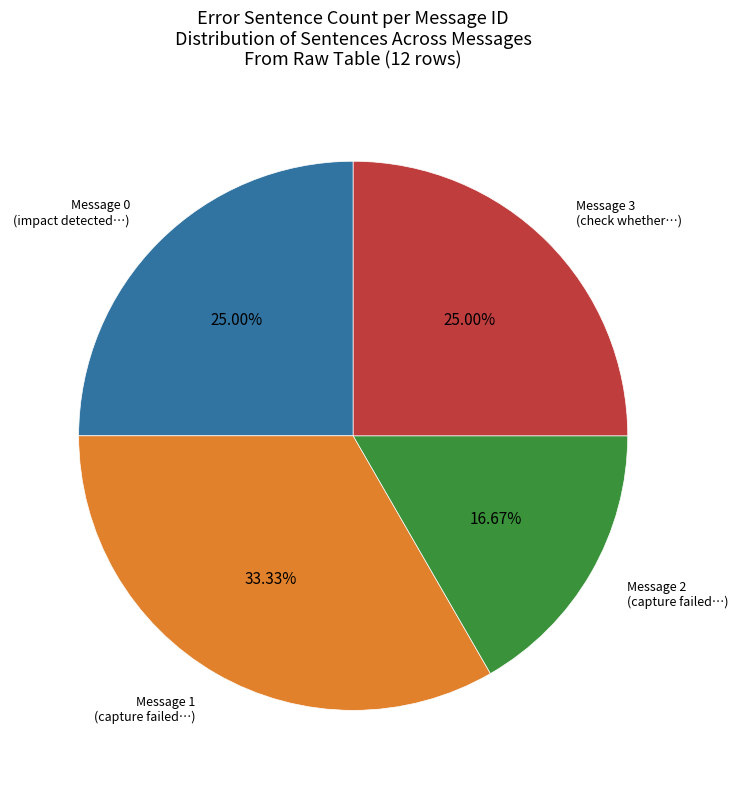

Does any single category account for the majority?

No